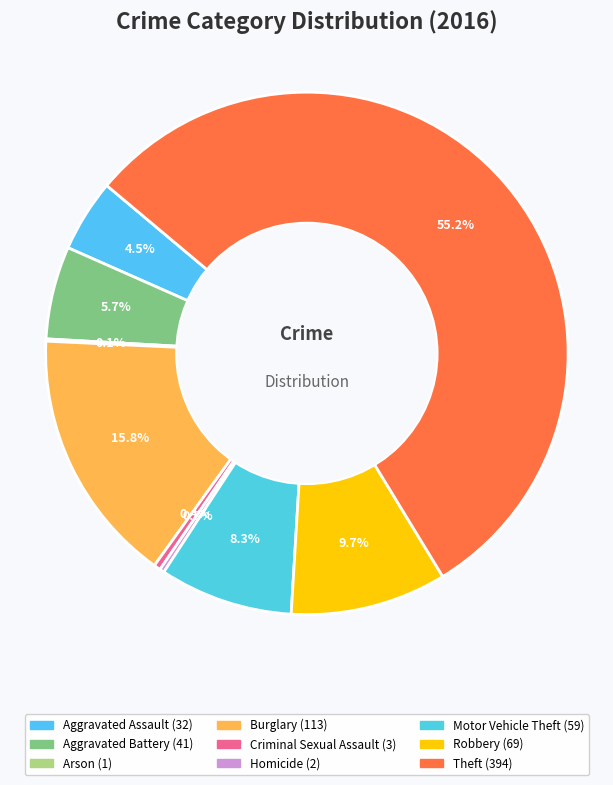

Is there any slice that represents more than half of the pie?

Yes